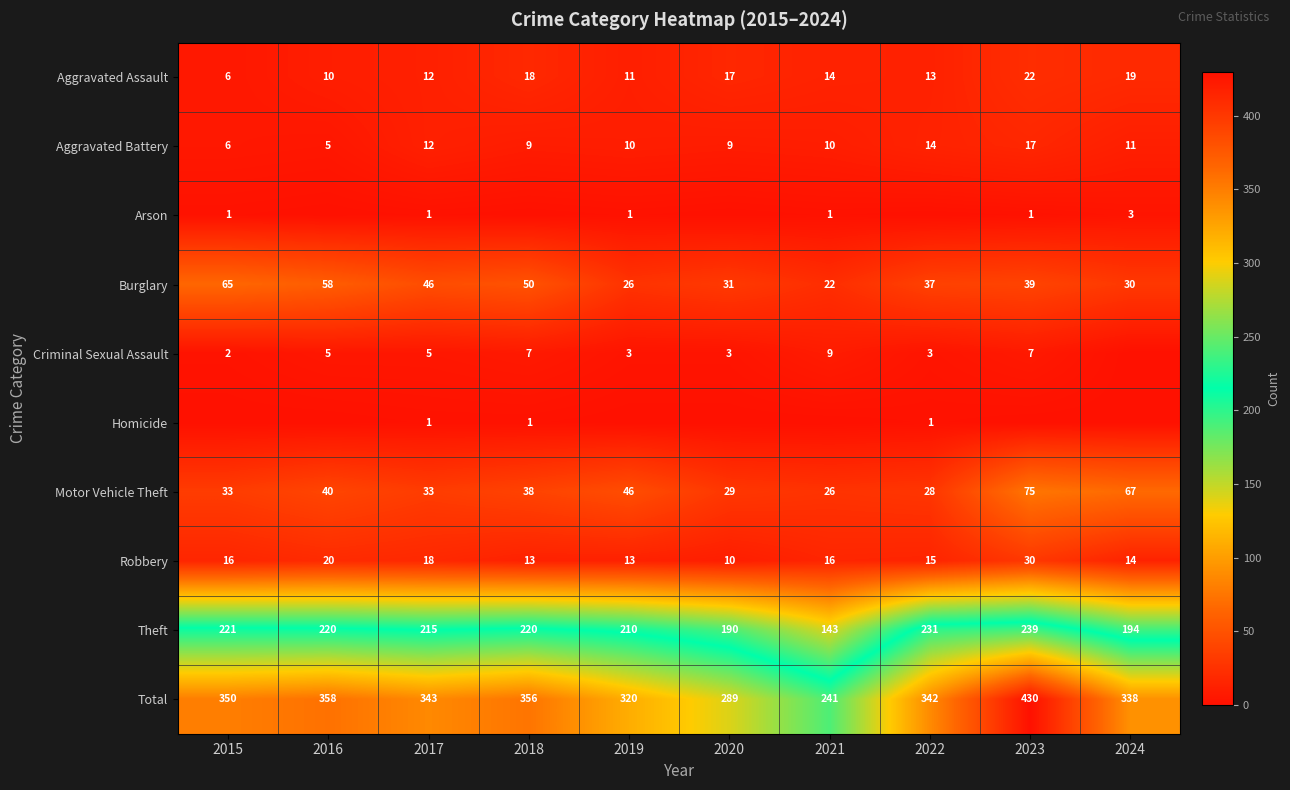

Rank the categories by Burglary value from lowest to highest.

2021, 2019, 2024, 2020, 2022, 2023, 2017, 2018, 2016, 2015